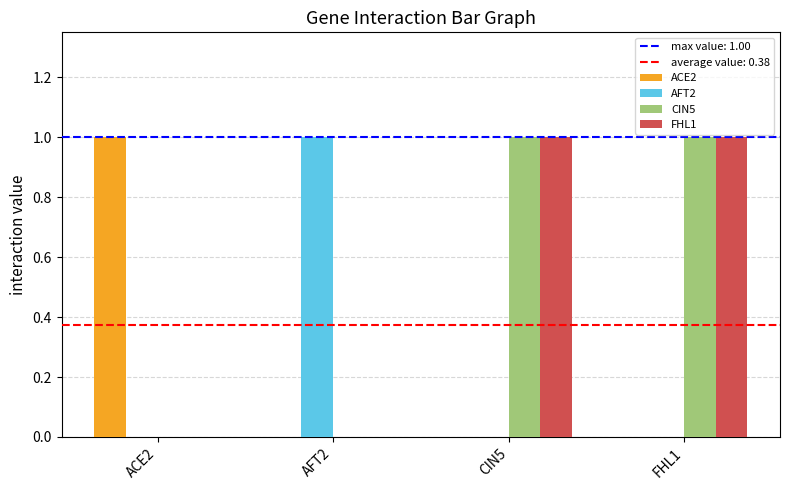

The FHL1 series shows 2 at CIN5. True or false?

False